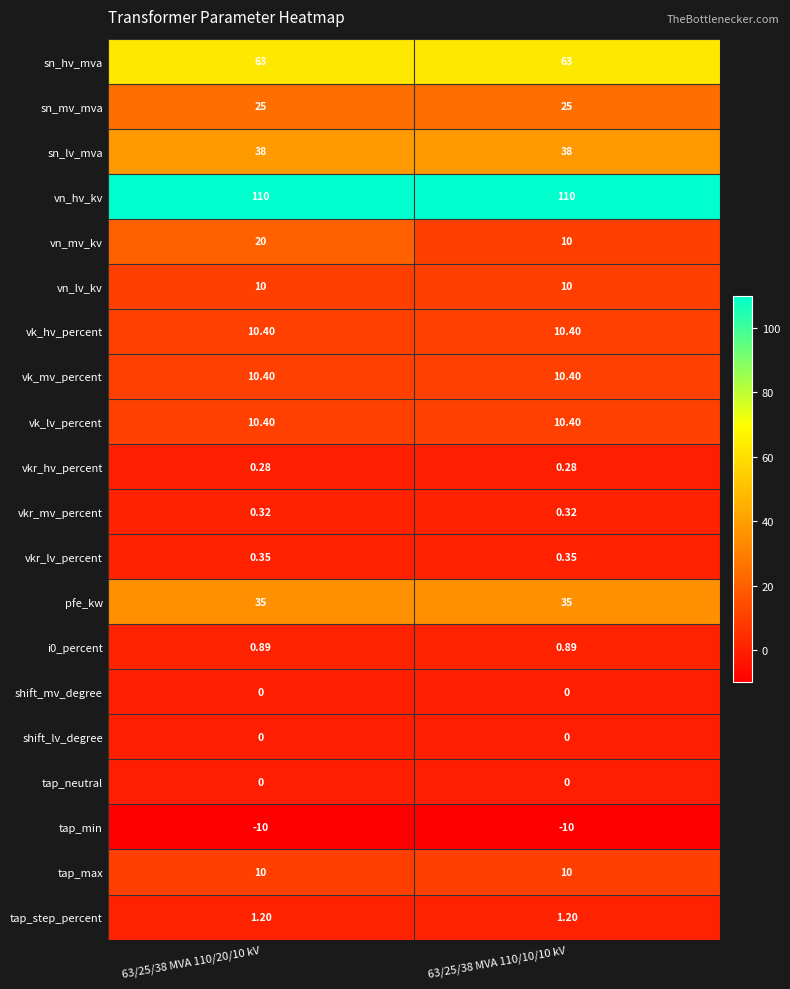

What is the total value across all series at 63/25/38 MVA 110/20/10 kV?

335.2